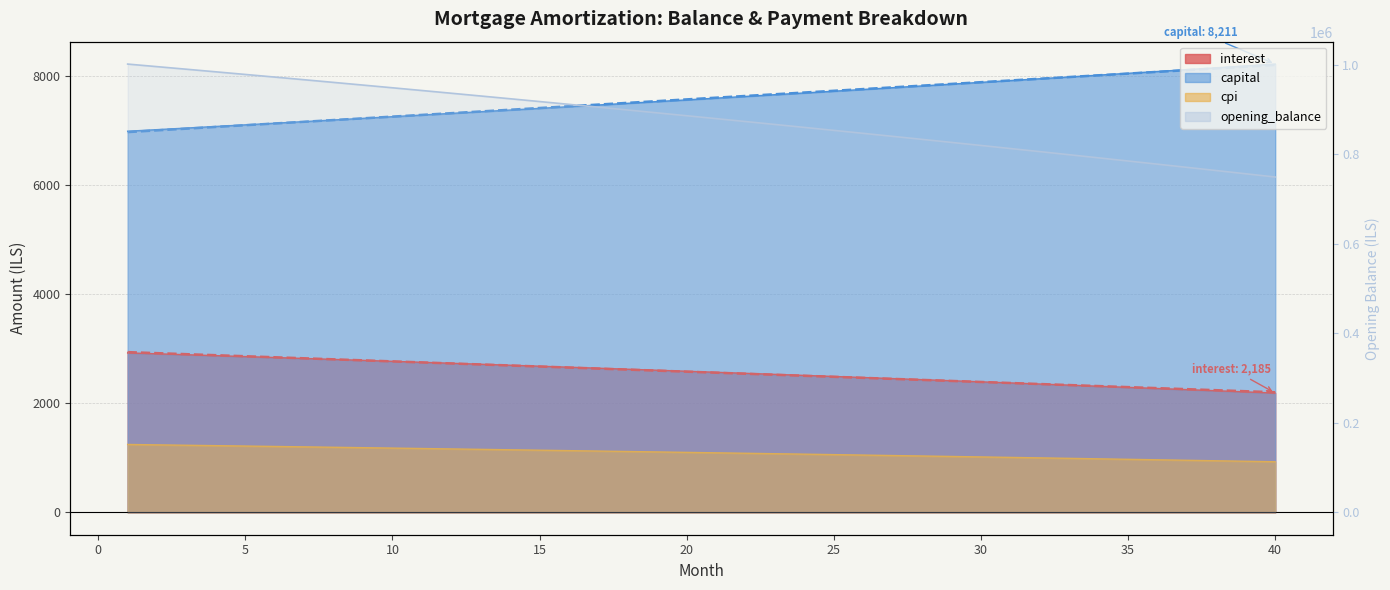

How many categories are shown in the chart?

40